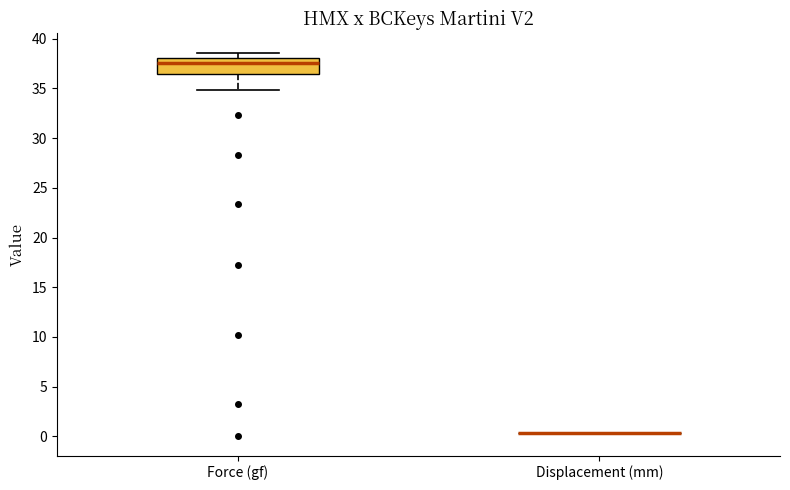

Reading left to right, transcribe this box plot: for each box, give where its median line is, the range the box spans, and where its two whiskers end, as read against the y-axis. The values are not printed on the chart, so give them approximately, as read against the axis.

Force (gf): median 37.5, box 36.5 to 38.0, whiskers 35.0 to 38.5
Displacement (mm): box collapsed to a line at 0.5, whiskers 0.5 to 0.5